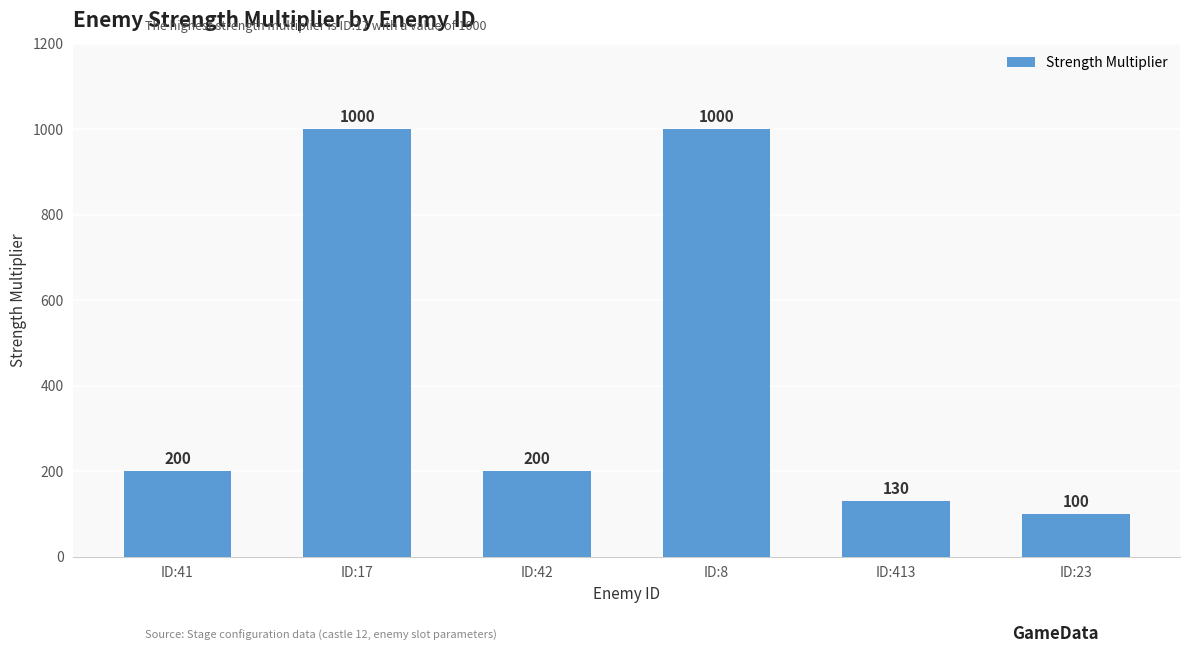

What is the difference between the maximum and minimum values?

900